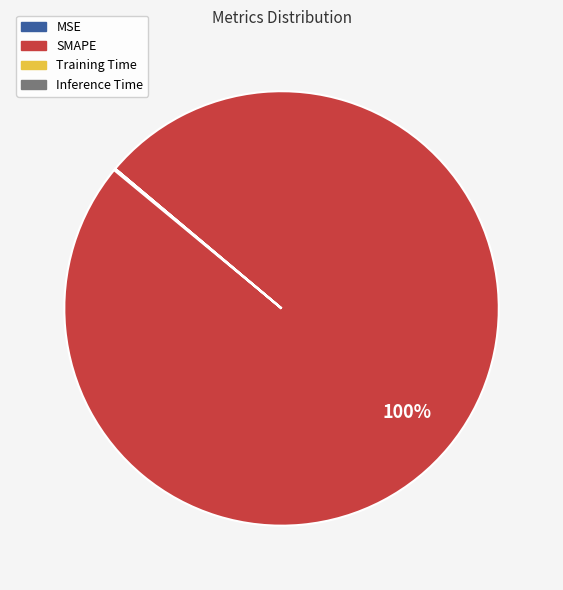

Which category has the biggest portion of the pie?

SMAPE